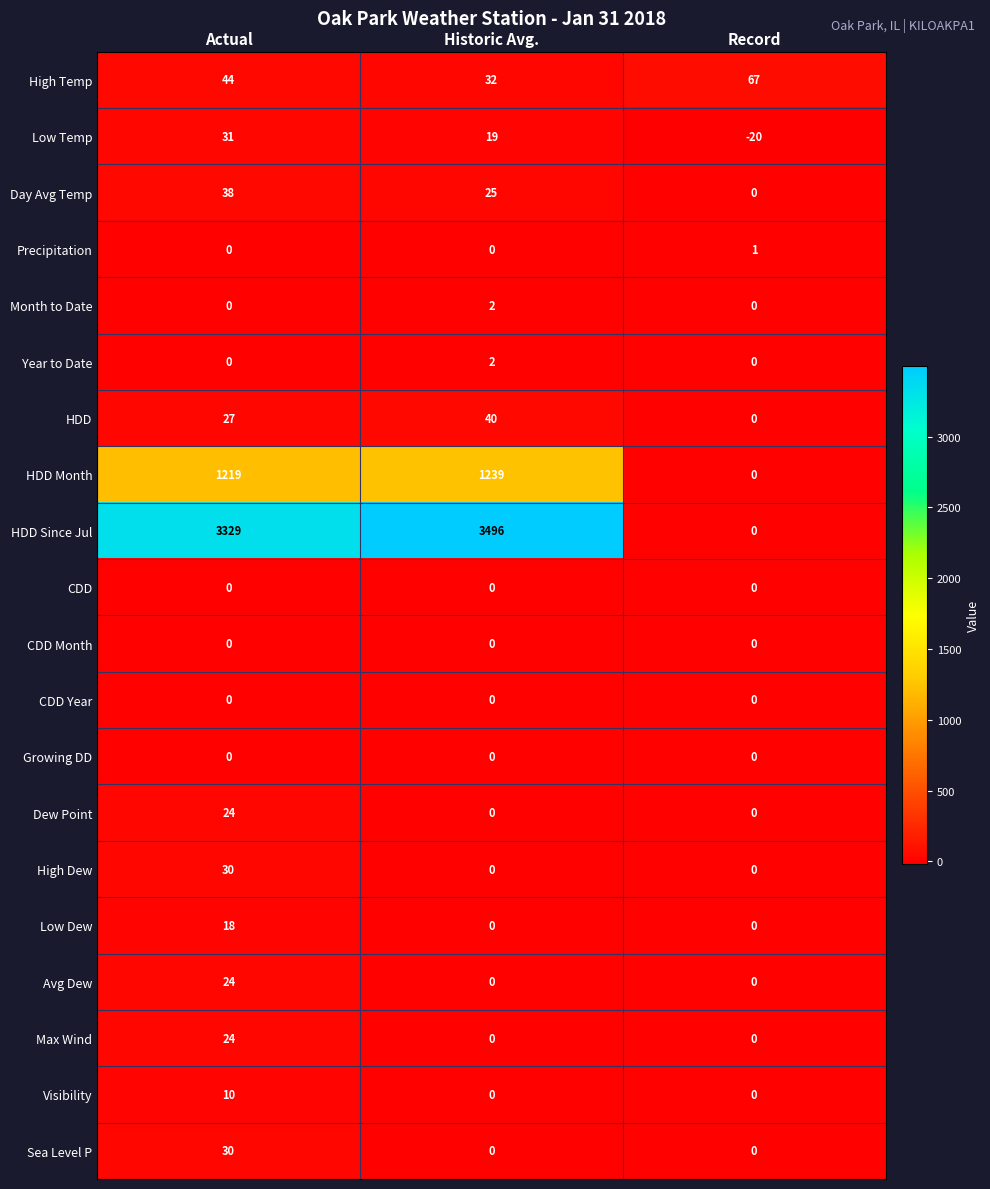

What is the total value across all series at Actual?

4848